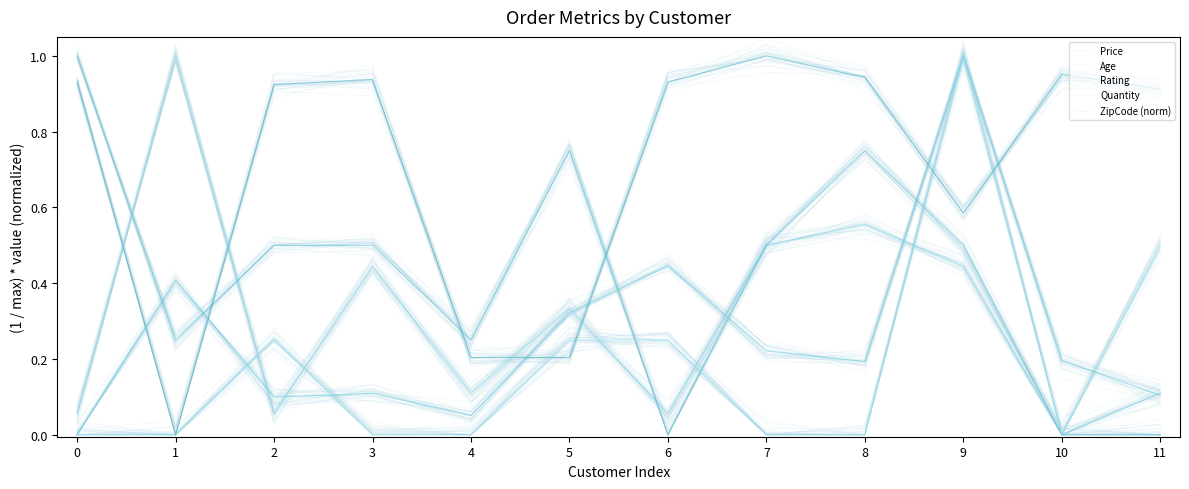

At which category does Quantity reach its first local valley?

10